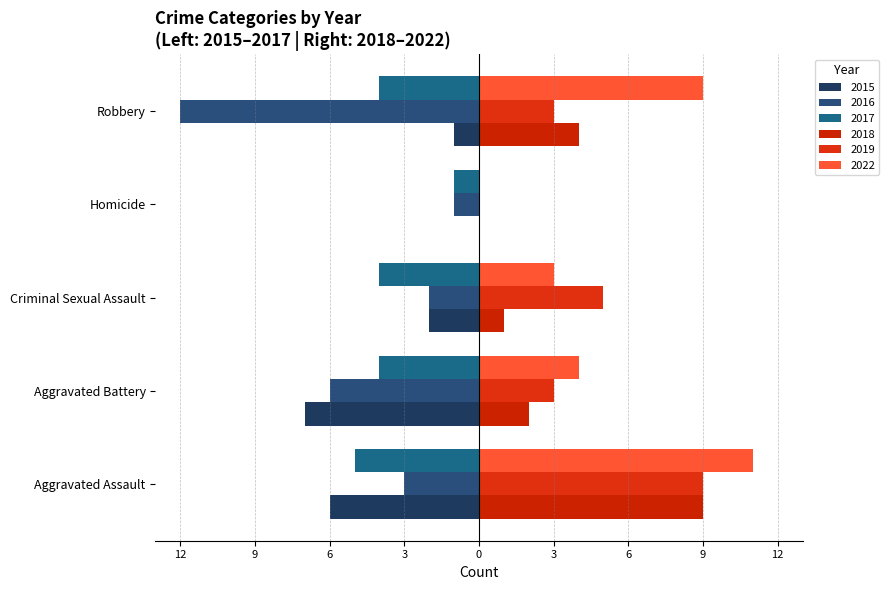

How many bars are there in total?

30